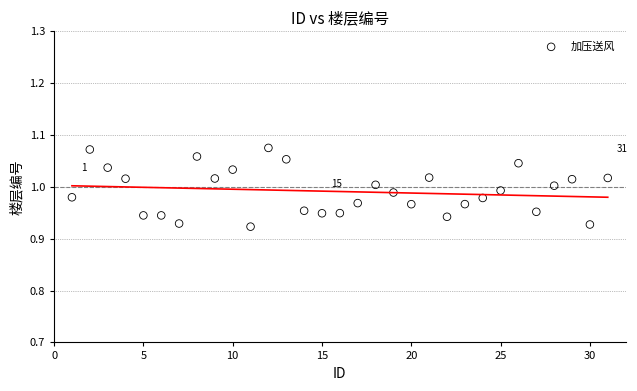

What is the range of X values (max minus min)?

30.0